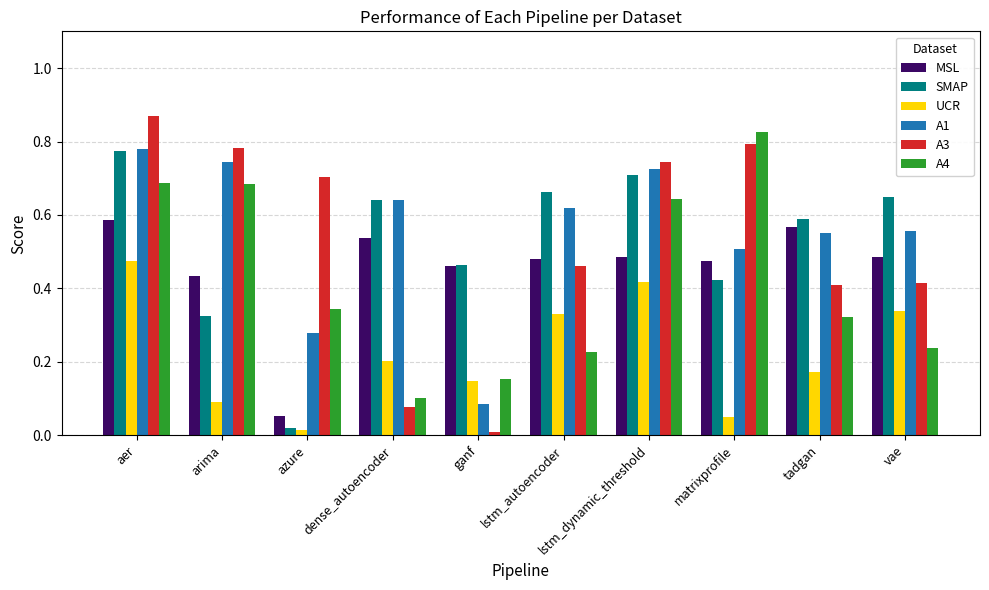

Is the value of A1 at ganf greater than the value of A4 at lstm_autoencoder?

No